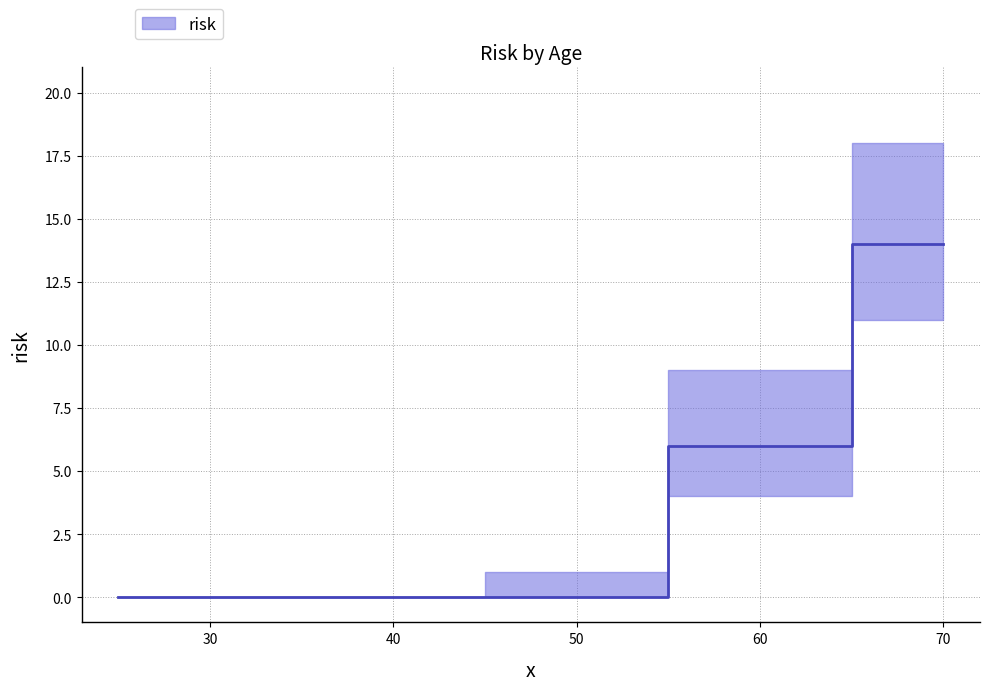

Is this an area chart (filled region under the line)?

No